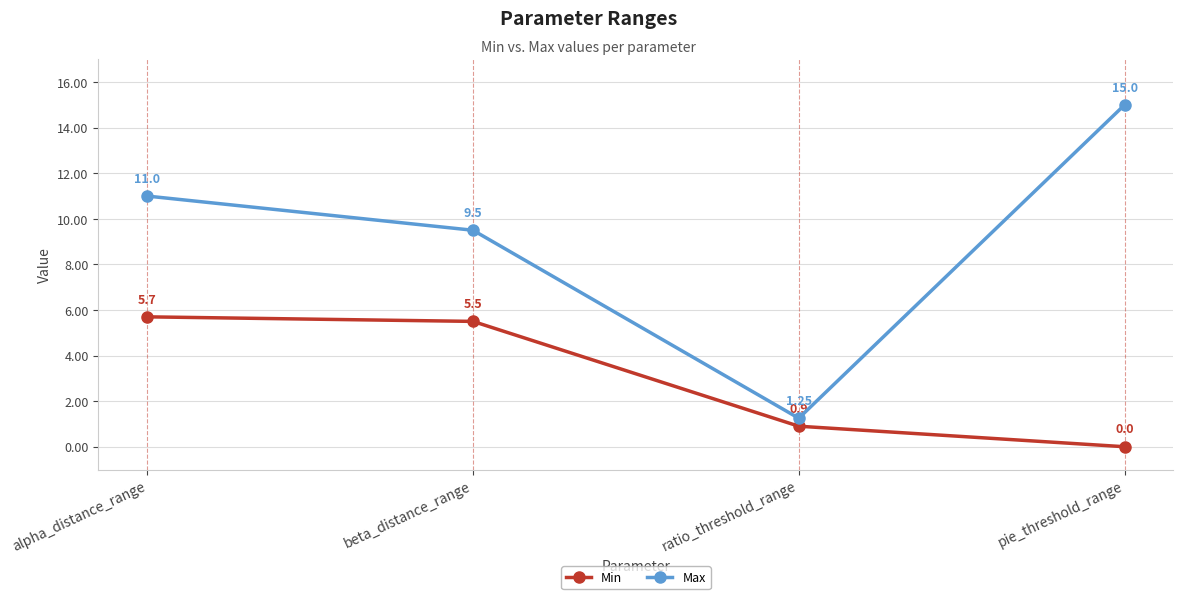

Is this an area chart (filled region under the line)?

No